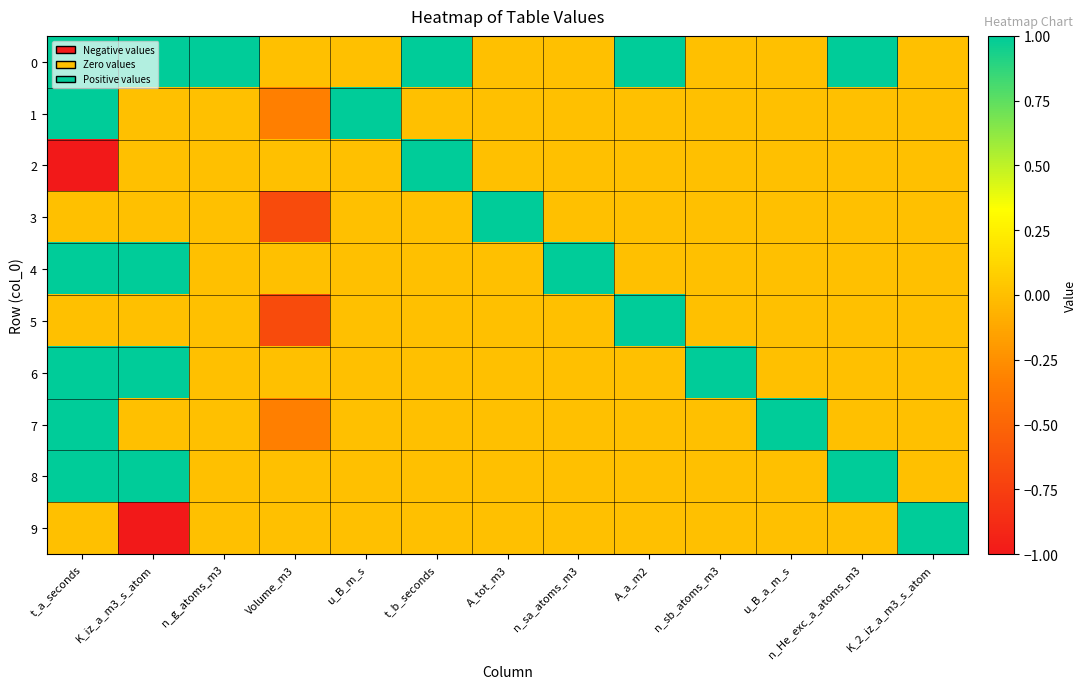

Reading right to left, list all the values displayed in this chart.

0: K_2_iz_a_m3_s_atom=0.0	n_He_exc_a_atoms_m3=1.0	u_B_a_m_s=0.0	n_sb_atoms_m3=0.0	A_a_m2=1.0	n_sa_atoms_m3=0.0	A_tot_m3=0.0	t_b_seconds=1.0	u_B_m_s=0.0	Volume_m3=0.0	n_g_atoms_m3=1.0	K_iz_a_m3_s_atom=1.0	t_a_seconds=1.0
1: K_2_iz_a_m3_s_atom=0.0	n_He_exc_a_atoms_m3=0.0	u_B_a_m_s=0.0	n_sb_atoms_m3=0.0	A_a_m2=0.0	n_sa_atoms_m3=0.0	A_tot_m3=0.0	t_b_seconds=0.0	u_B_m_s=1.0	Volume_m3=-0.3	n_g_atoms_m3=0.0	K_iz_a_m3_s_atom=0.0	t_a_seconds=1.0
2: K_2_iz_a_m3_s_atom=0.0	n_He_exc_a_atoms_m3=0.0	u_B_a_m_s=0.0	n_sb_atoms_m3=0.0	A_a_m2=0.0	n_sa_atoms_m3=0.0	A_tot_m3=0.0	t_b_seconds=1.0	u_B_m_s=0.0	Volume_m3=0.0	n_g_atoms_m3=0.0	K_iz_a_m3_s_atom=0.0	t_a_seconds=-1.0
3: K_2_iz_a_m3_s_atom=0.0	n_He_exc_a_atoms_m3=0.0	u_B_a_m_s=0.0	n_sb_atoms_m3=0.0	A_a_m2=0.0	n_sa_atoms_m3=0.0	A_tot_m3=1.0	t_b_seconds=0.0	u_B_m_s=0.0	Volume_m3=-0.7	n_g_atoms_m3=0.0	K_iz_a_m3_s_atom=0.0	t_a_seconds=0.0
4: K_2_iz_a_m3_s_atom=0.0	n_He_exc_a_atoms_m3=0.0	u_B_a_m_s=0.0	n_sb_atoms_m3=0.0	A_a_m2=0.0	n_sa_atoms_m3=1.0	A_tot_m3=0.0	t_b_seconds=0.0	u_B_m_s=0.0	Volume_m3=0.0	n_g_atoms_m3=0.0	K_iz_a_m3_s_atom=1.0	t_a_seconds=1.0
5: K_2_iz_a_m3_s_atom=0.0	n_He_exc_a_atoms_m3=0.0	u_B_a_m_s=0.0	n_sb_atoms_m3=0.0	A_a_m2=1.0	n_sa_atoms_m3=0.0	A_tot_m3=0.0	t_b_seconds=0.0	u_B_m_s=0.0	Volume_m3=-0.7	n_g_atoms_m3=0.0	K_iz_a_m3_s_atom=0.0	t_a_seconds=0.0
6: K_2_iz_a_m3_s_atom=0.0	n_He_exc_a_atoms_m3=0.0	u_B_a_m_s=0.0	n_sb_atoms_m3=1.0	A_a_m2=0.0	n_sa_atoms_m3=0.0	A_tot_m3=0.0	t_b_seconds=0.0	u_B_m_s=0.0	Volume_m3=0.0	n_g_atoms_m3=0.0	K_iz_a_m3_s_atom=1.0	t_a_seconds=1.0
7: K_2_iz_a_m3_s_atom=0.0	n_He_exc_a_atoms_m3=0.0	u_B_a_m_s=1.0	n_sb_atoms_m3=0.0	A_a_m2=0.0	n_sa_atoms_m3=0.0	A_tot_m3=0.0	t_b_seconds=0.0	u_B_m_s=0.0	Volume_m3=-0.3	n_g_atoms_m3=0.0	K_iz_a_m3_s_atom=0.0	t_a_seconds=1.0
8: K_2_iz_a_m3_s_atom=0.0	n_He_exc_a_atoms_m3=1.0	u_B_a_m_s=0.0	n_sb_atoms_m3=0.0	A_a_m2=0.0	n_sa_atoms_m3=0.0	A_tot_m3=0.0	t_b_seconds=0.0	u_B_m_s=0.0	Volume_m3=0.0	n_g_atoms_m3=0.0	K_iz_a_m3_s_atom=1.0	t_a_seconds=1.0
9: K_2_iz_a_m3_s_atom=1.0	n_He_exc_a_atoms_m3=0.0	u_B_a_m_s=0.0	n_sb_atoms_m3=0.0	A_a_m2=0.0	n_sa_atoms_m3=0.0	A_tot_m3=0.0	t_b_seconds=0.0	u_B_m_s=0.0	Volume_m3=0.0	n_g_atoms_m3=0.0	K_iz_a_m3_s_atom=-1.0	t_a_seconds=0.0